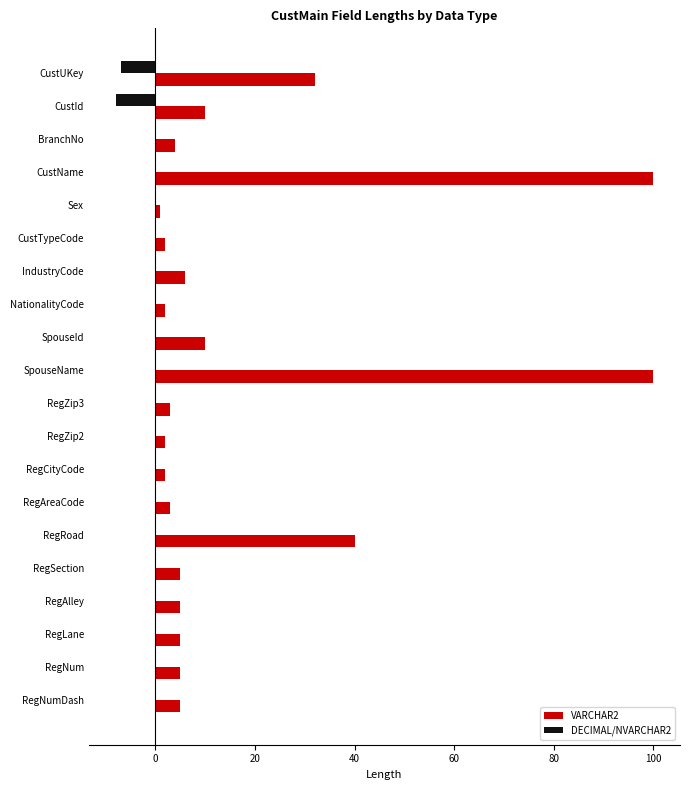

What is the sum of all DECIMAL/NVARCHAR2 values?

-15